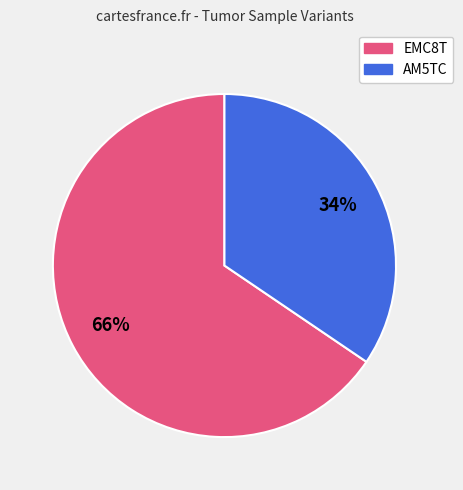

How many slices are in this pie chart?

2